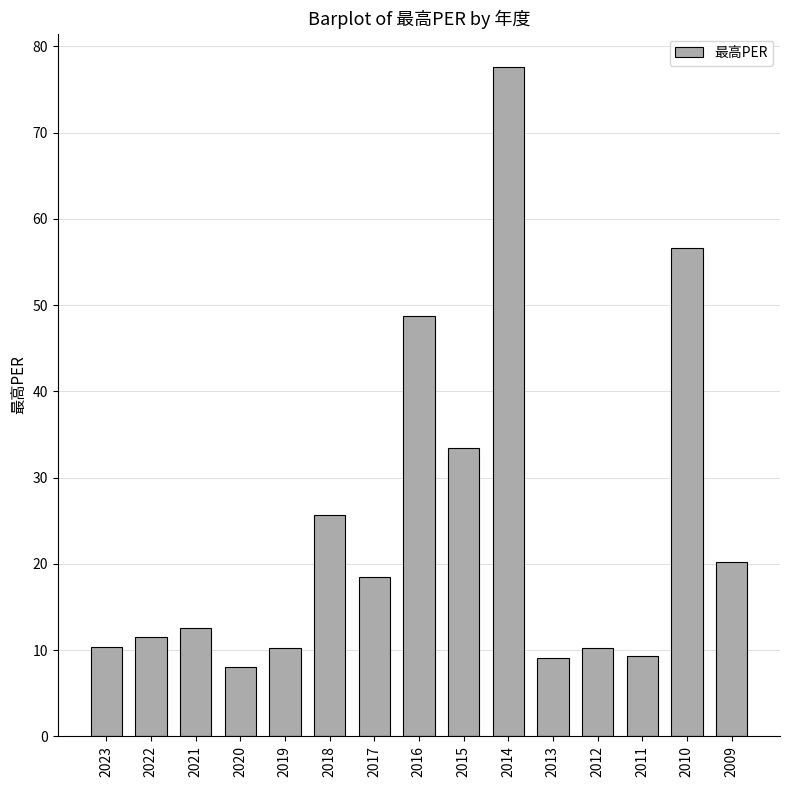

What is the greatest value displayed?

77.6